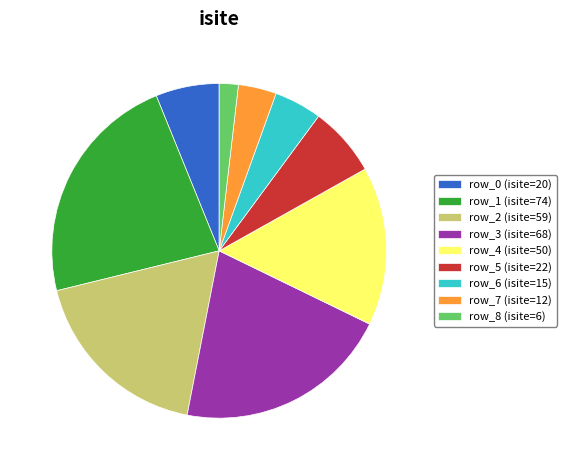

Rank the categories by value from highest to lowest.

row_1 (isite=74), row_3 (isite=68), row_2 (isite=59), row_4 (isite=50), row_5 (isite=22), row_0 (isite=20), row_6 (isite=15), row_7 (isite=12), row_8 (isite=6)